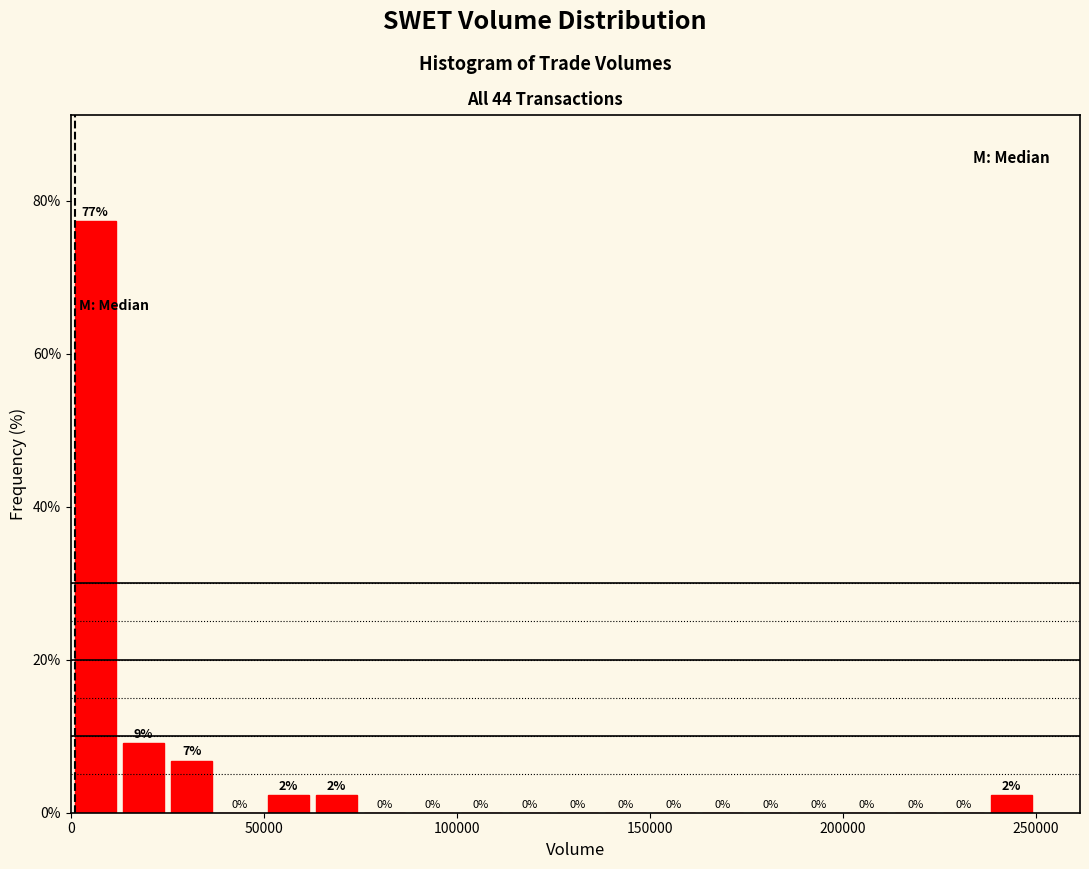

Around what value on the x-axis is the tallest bar? Give the approximate position of its centre, as read against the axis.

5000